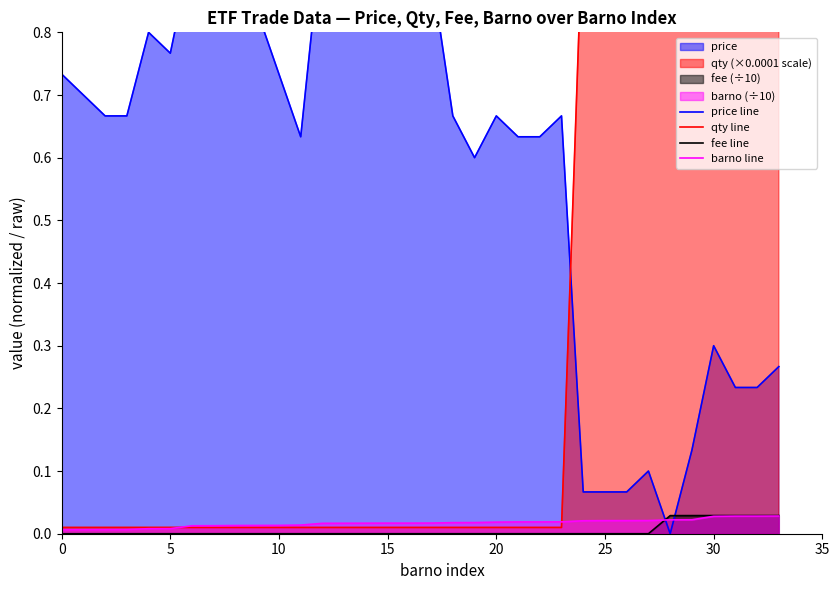

Rank the series at 0 from highest to lowest value.

price line, qty line, barno line, fee line